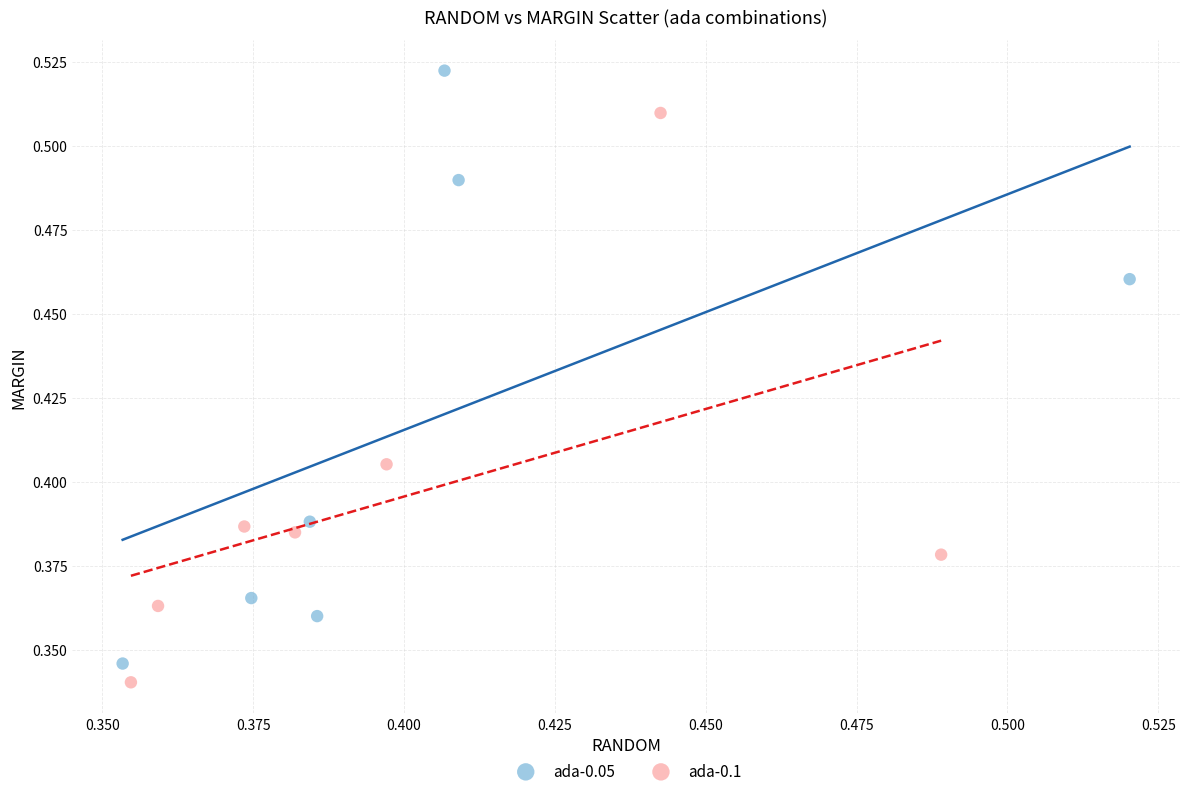

What are all the series names shown in the legend?

ada-0.05, ada-0.1